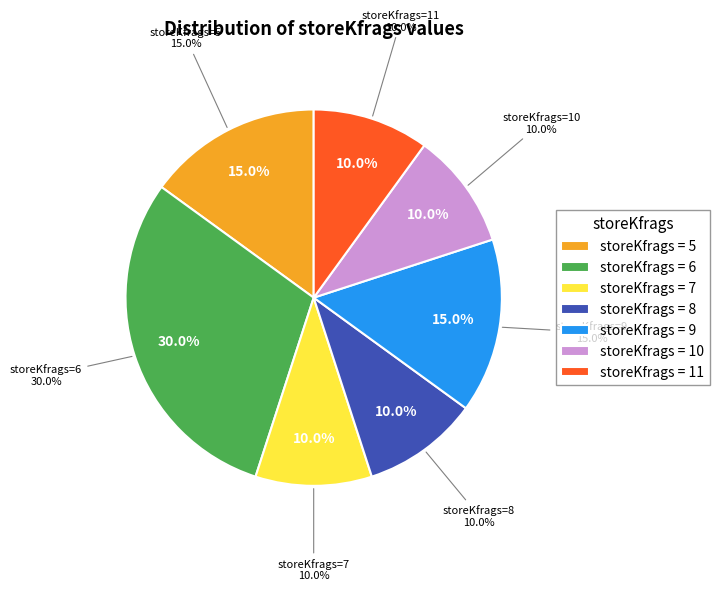

Is 8 the majority of the pie?

No